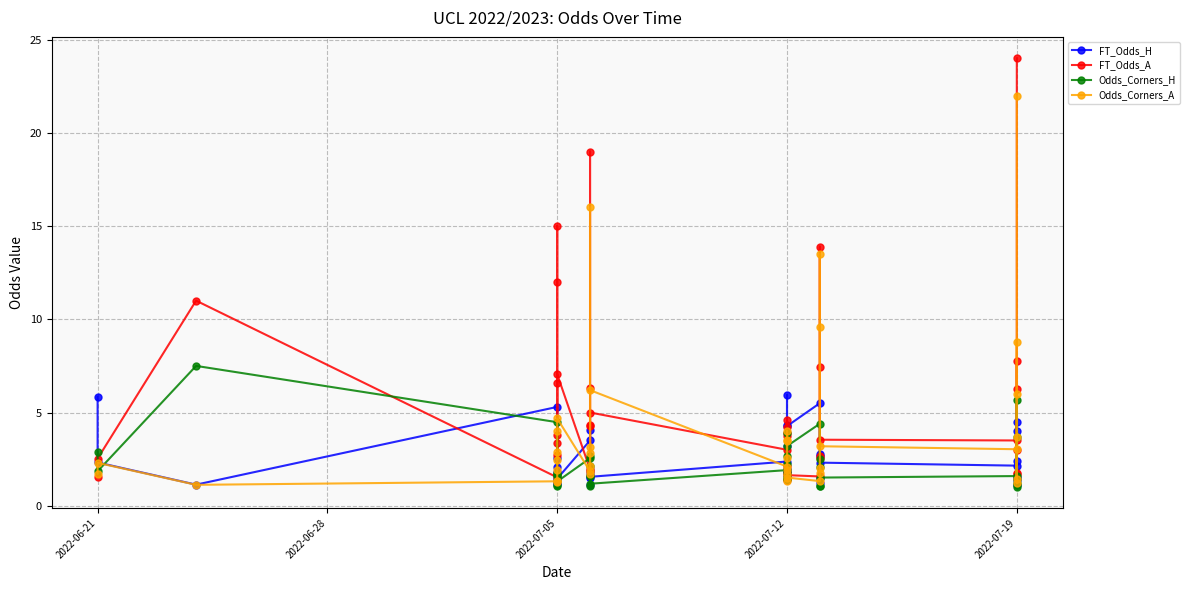

In FT_Odds_A, how many points are higher than both neighbors (excluding endpoints)?

11